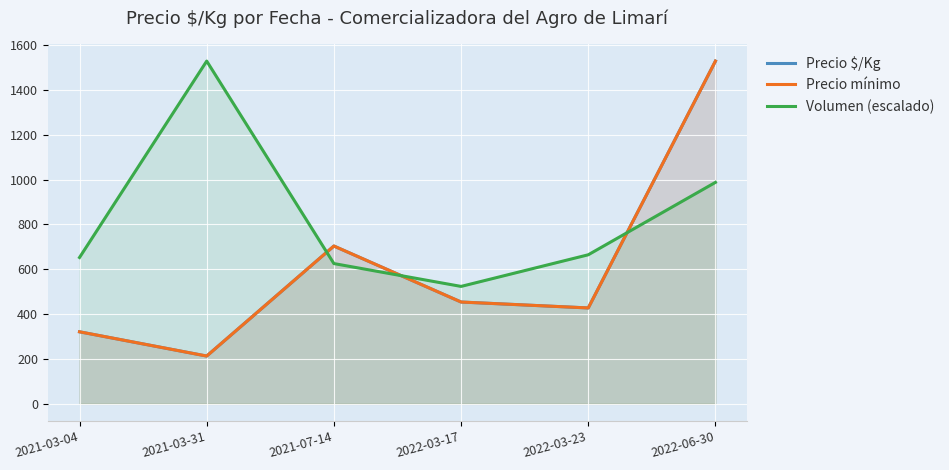

In Precio $/Kg, how many points are lower than both neighbors (excluding endpoints)?

2